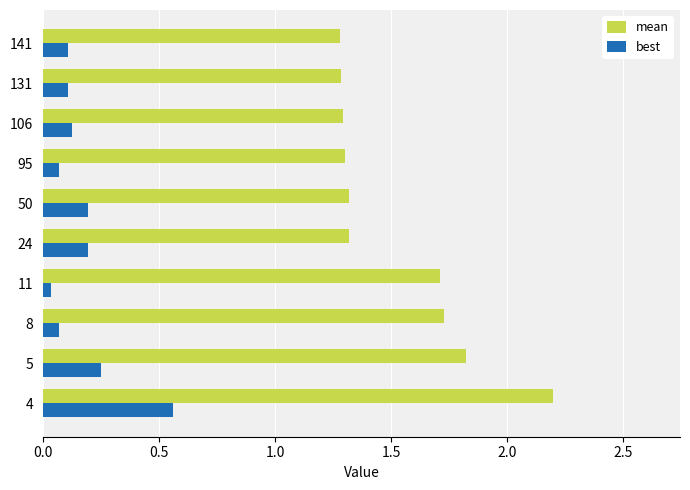

Which series has the largest range (max minus min)?

mean